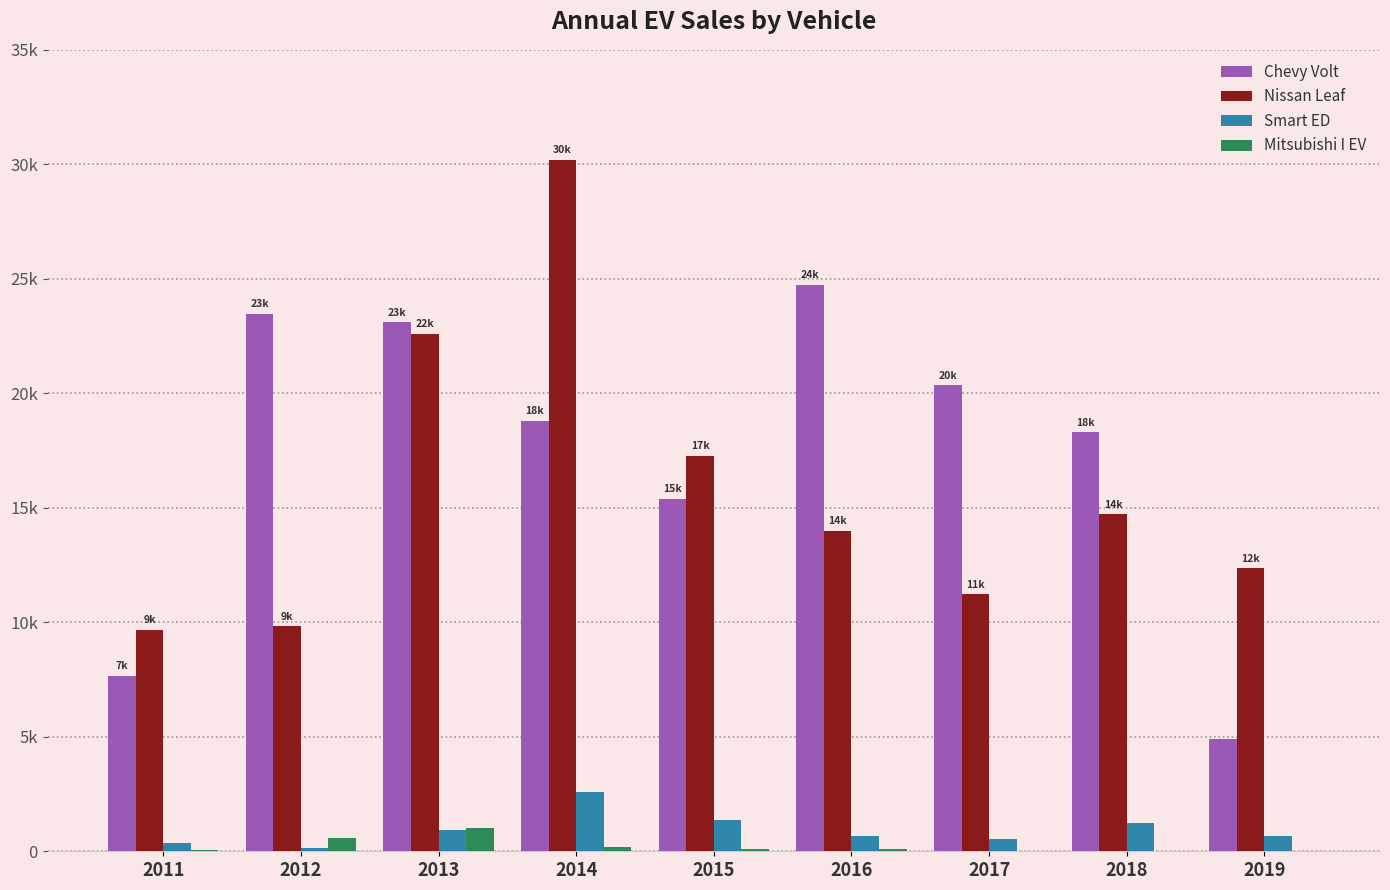

What is the difference between the Smart ED values at 2017 and 2014?

2050